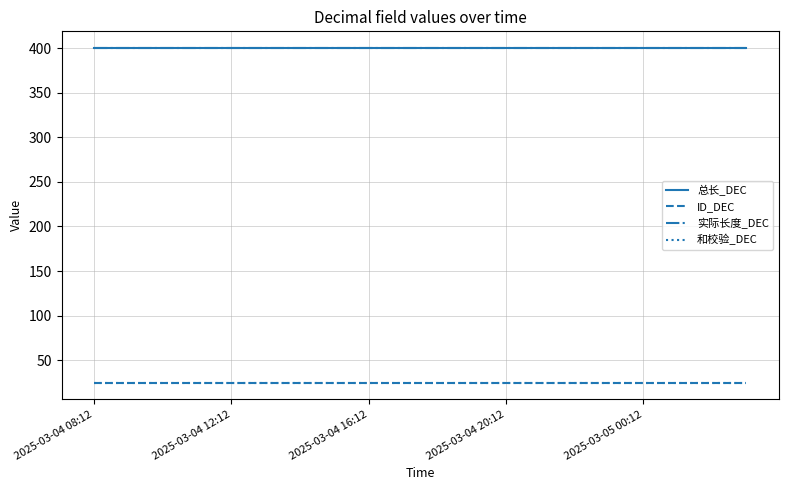

Reading left to right, transcribe all the data shown in this chart.

总长_DEC: 400	400	400	400	400	400	400	400	400	400	400	400	400	400	400	400	400	400	400	400
ID_DEC: 25	25	25	25	25	25	25	25	25	25	25	25	25	25	25	25	25	25	25	25
实际长度_DEC: 400	400	400	400	400	400	400	400	400	400	400	400	400	400	400	400	400	400	400	400
和校验_DEC: 25	25	25	25	25	25	25	25	25	25	25	25	25	25	25	25	25	25	25	25